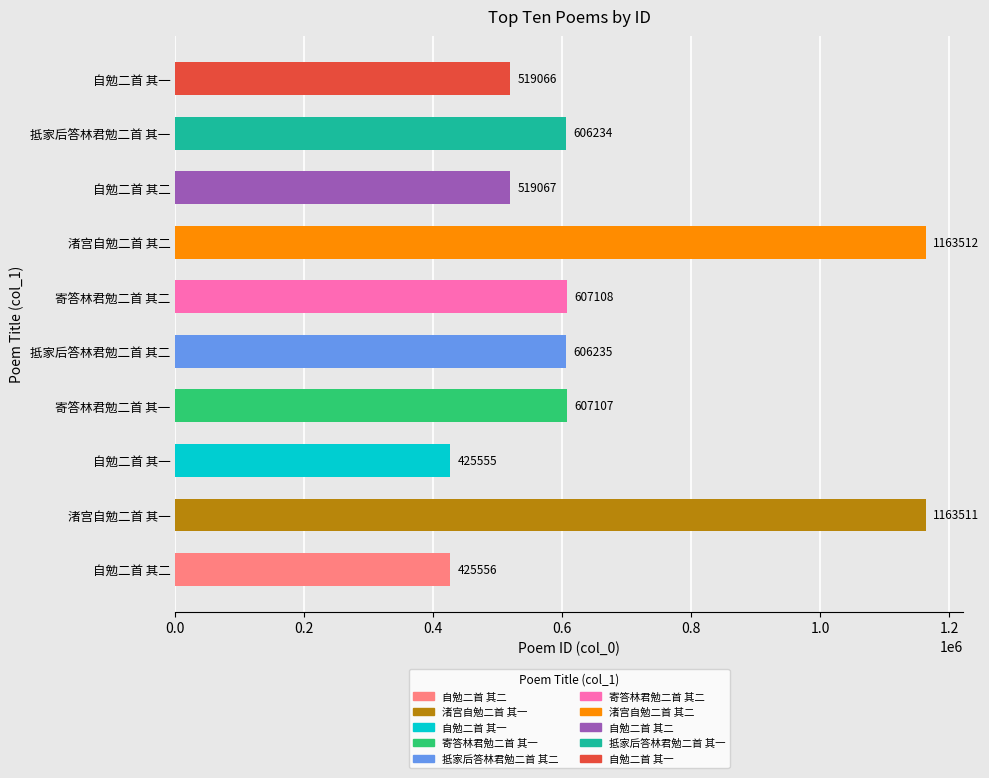

At which label is the value closest to 794533?

寄答林君勉二首 其二